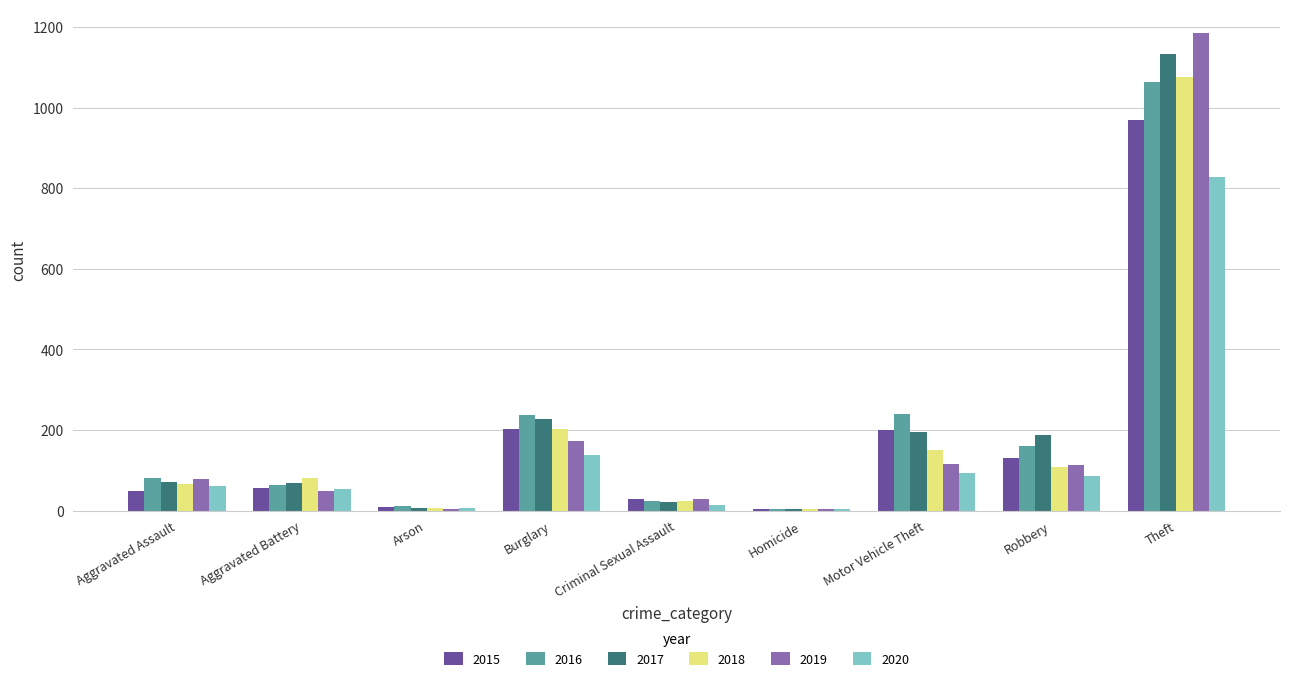

Which series changed the most between Homicide and Theft?

2019